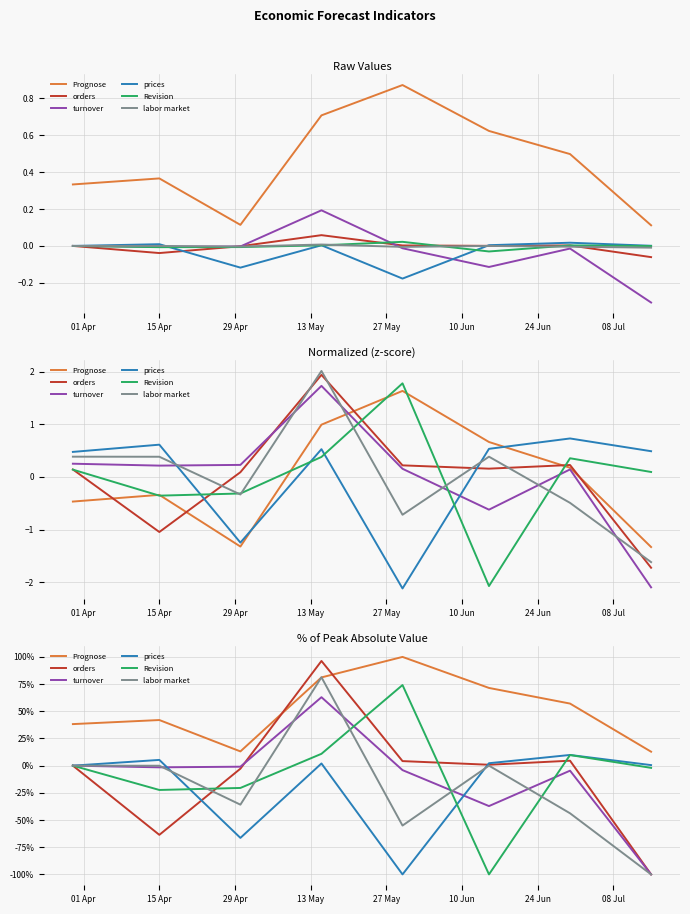

What is the sum of the Revision values at 29 Apr and 15 Apr?

-42.9